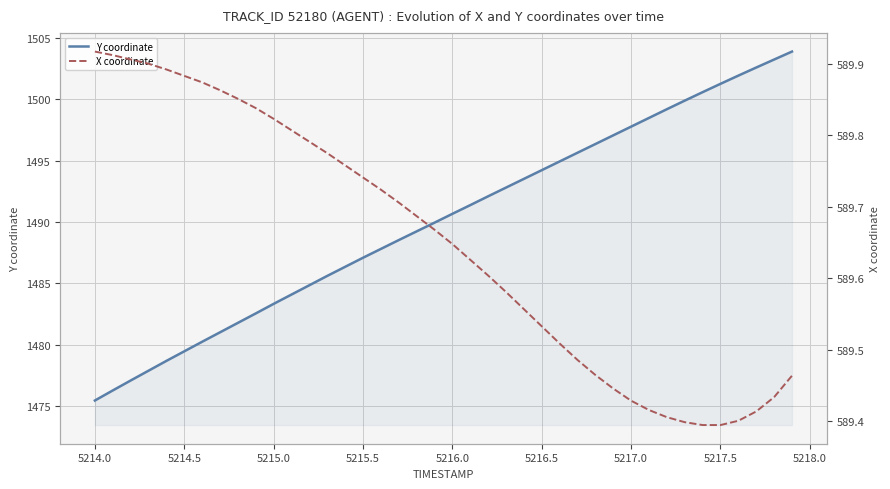

What is the lowest value of the Y coordinate series?

1475.5